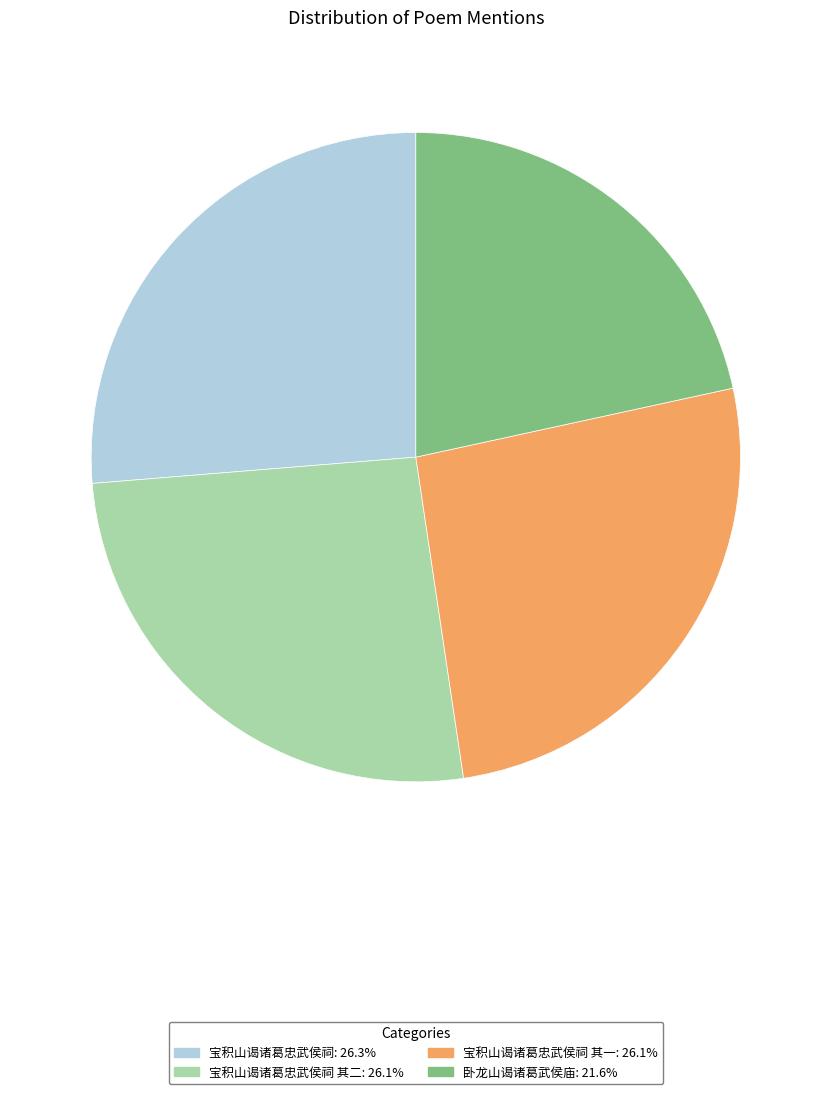

Does any single category account for the majority?

No